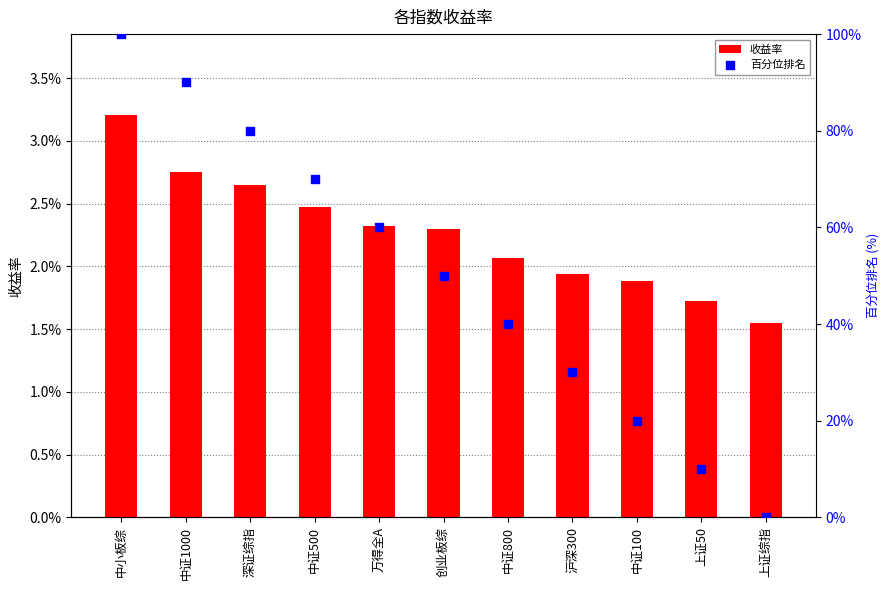

Which series reaches the minimum Y coordinate?

百分位排名